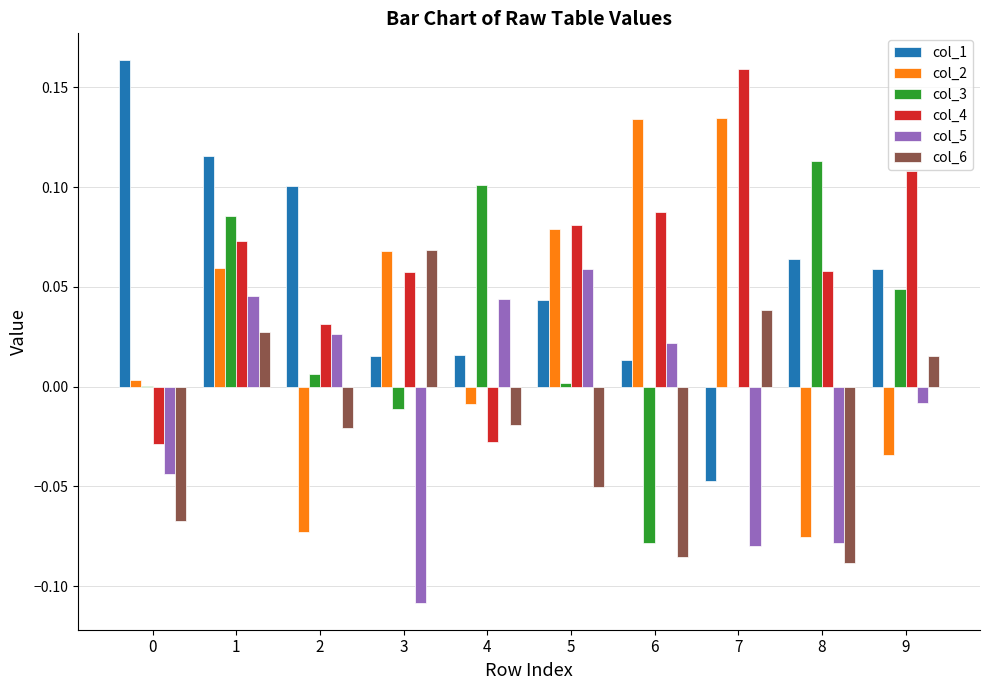

How many groups of bars are there?

10